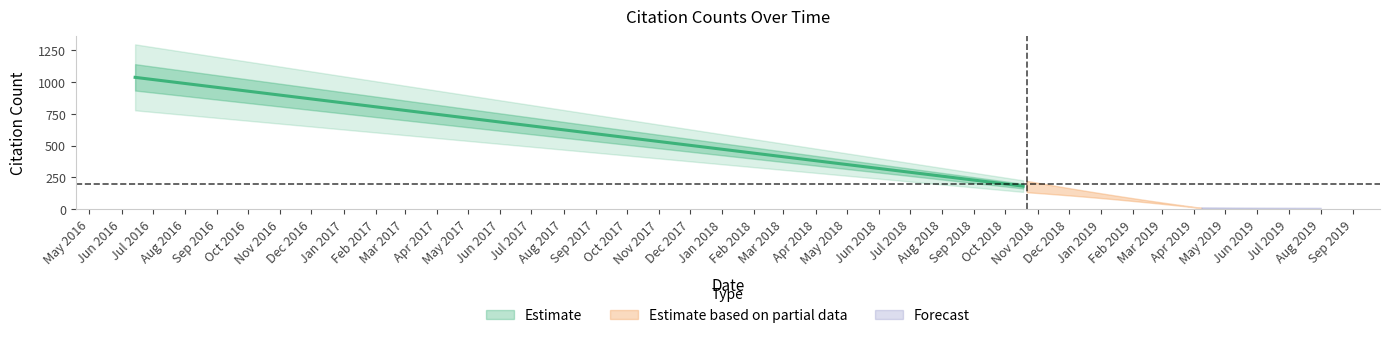

Between 2019-02-08 and 2018-10-20, which is larger?

2018-10-20